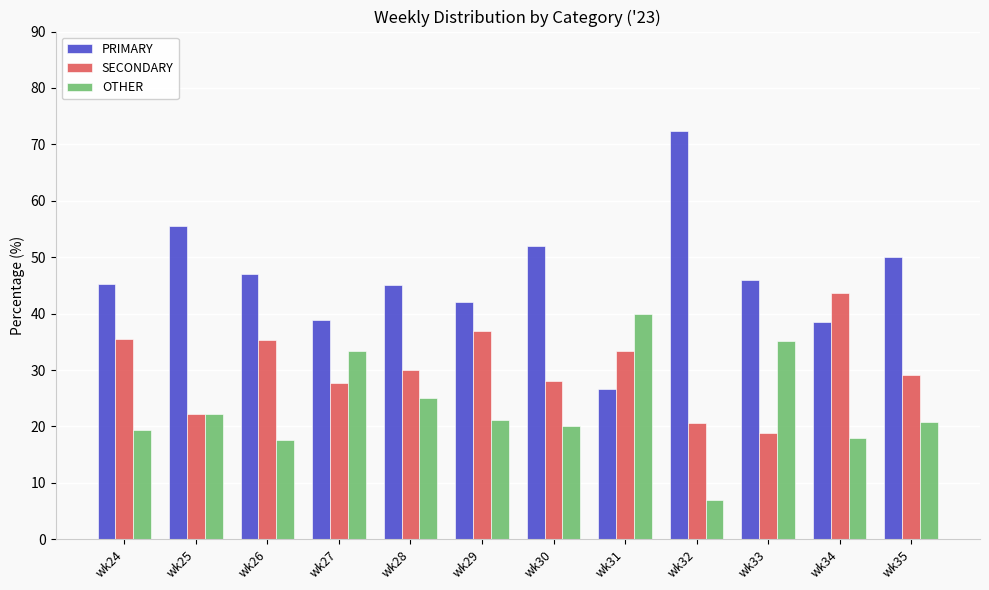

How many bars are there in each group?

3